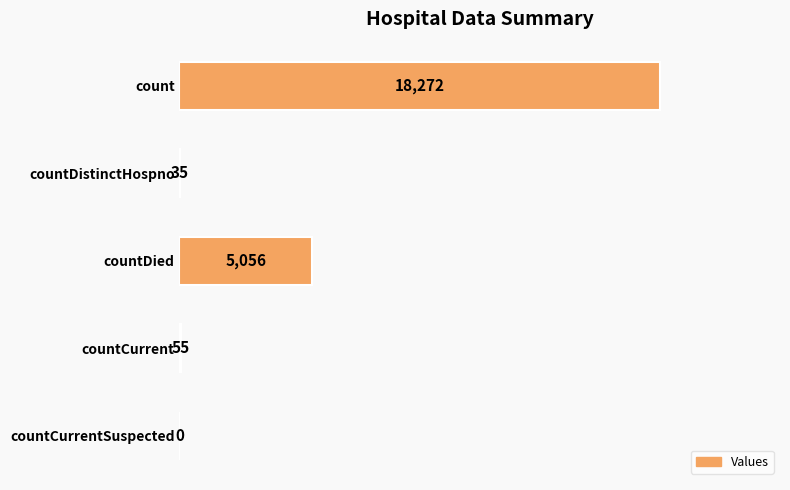

Which label corresponds to the largest value in the chart?

count